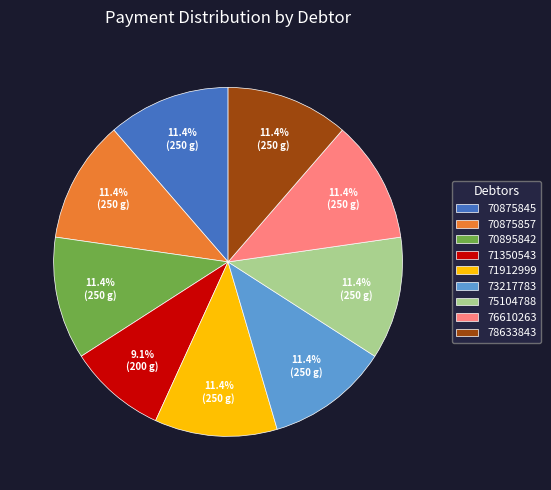

Approximately how many times larger is the value at 70875857 compared to 75104788?

1.0